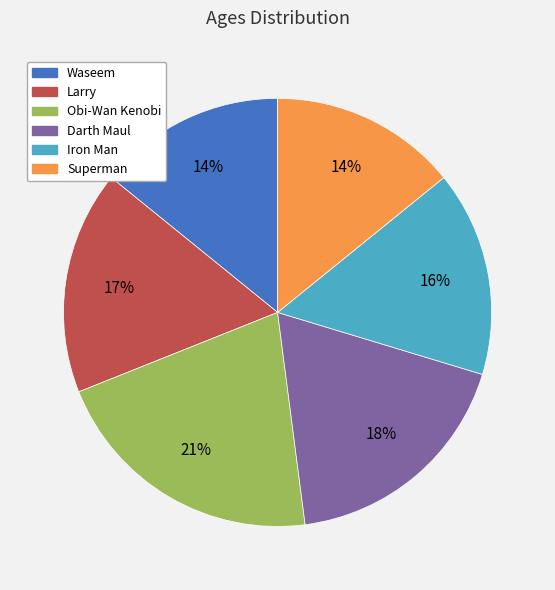

Does any single category account for the majority?

No